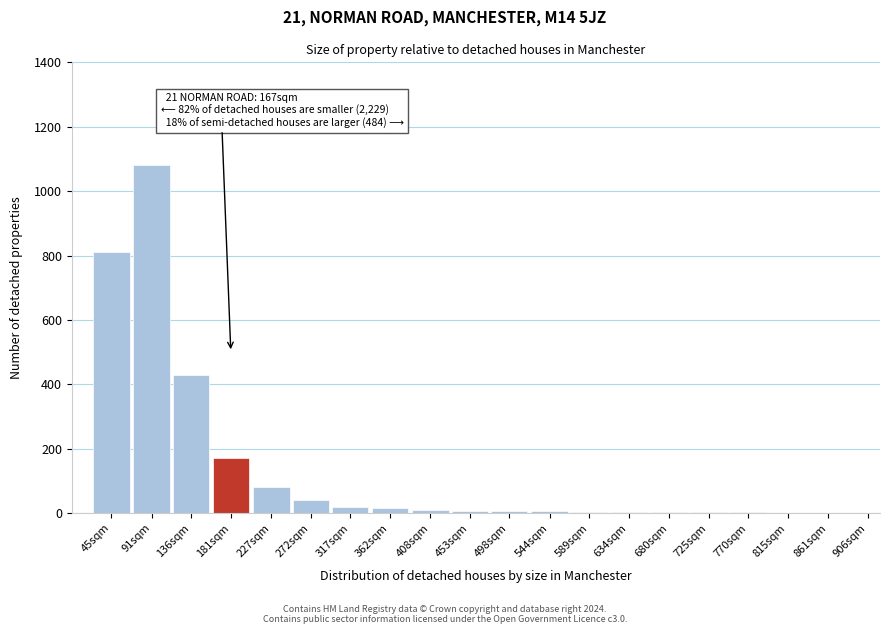

The value at 91sqm is 1776. True or false?

False